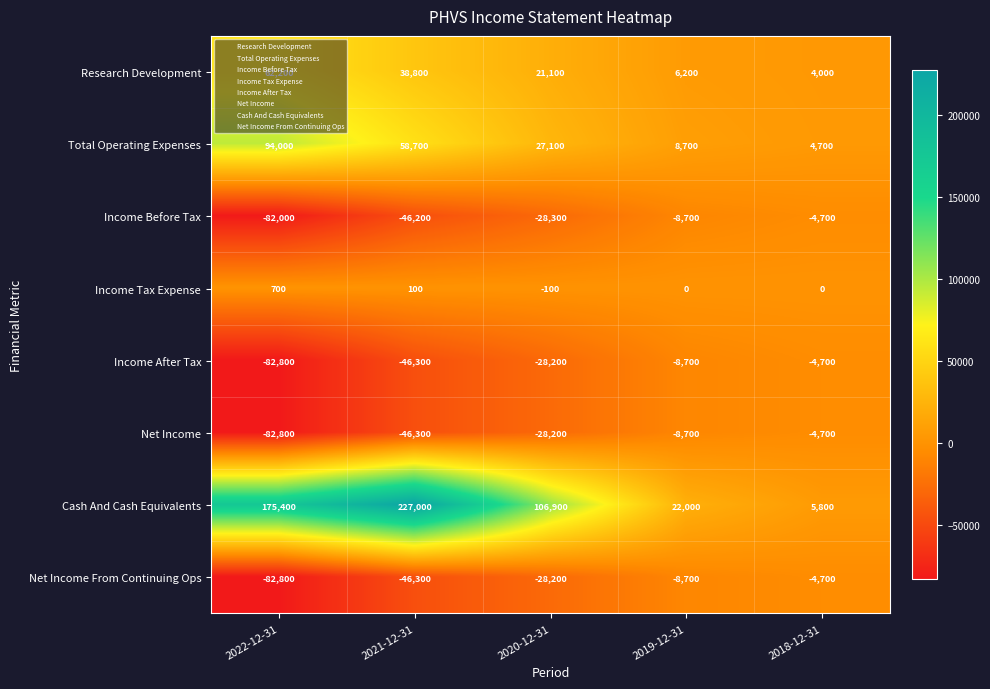

Where does the Net Income series first go above -28200?

2019-12-31